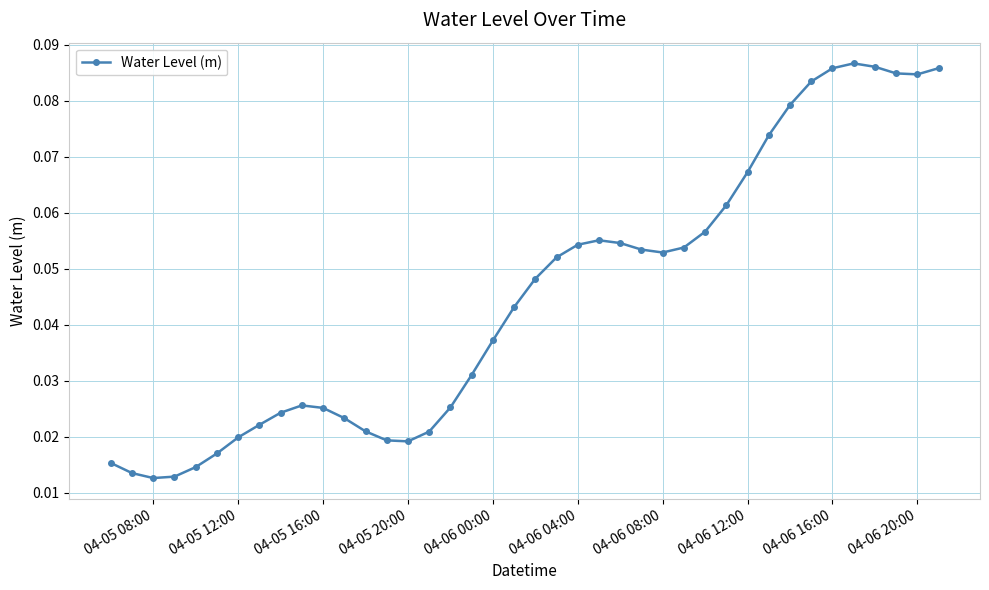

True or false: there are more than 2 points higher than both neighbors.

True